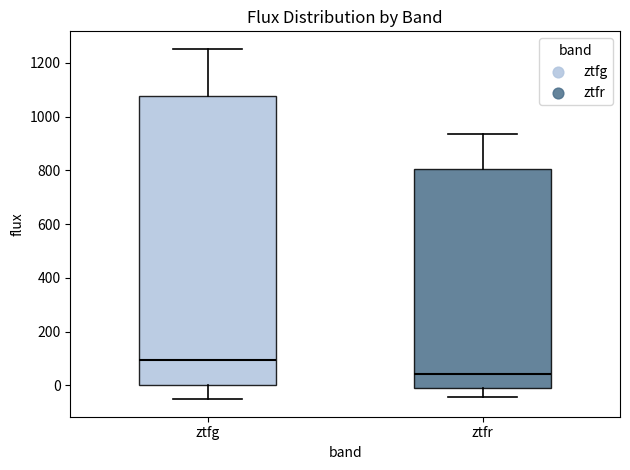

Which box has the highest median line?

ztfg